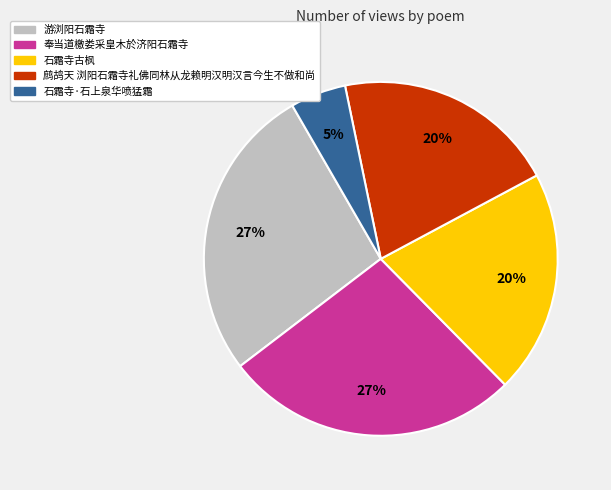

To the nearest percent, what is the difference between the 鹧鸪天 浏阳石霜寺礼佛同林从龙赖明汉明汉言今生不做和尚 and 游浏阳石霜寺 slice percentages?

7%